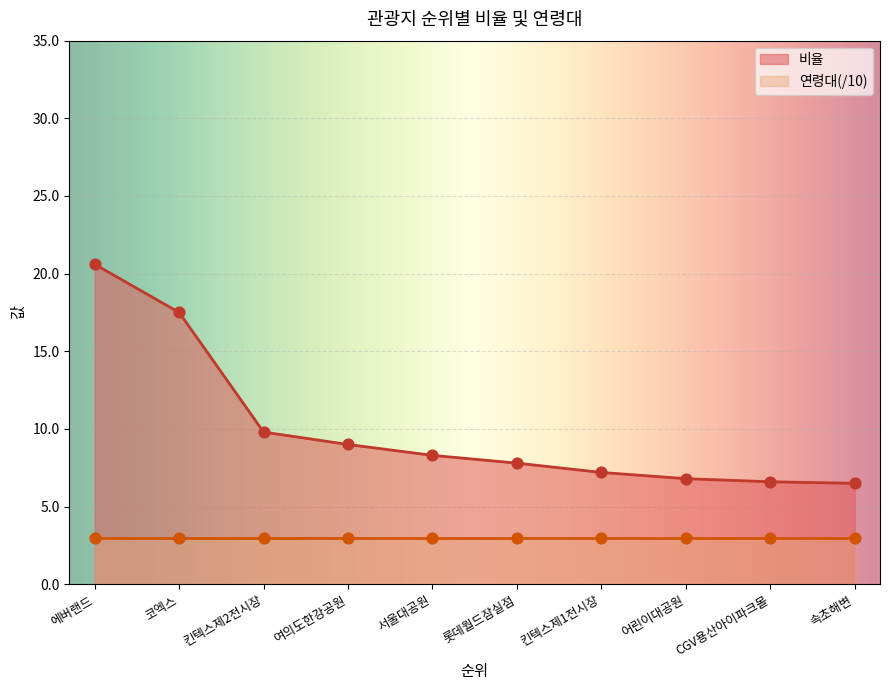

Between 킨텍스제1전시장 and 킨텍스제2전시장, which is larger?

킨텍스제2전시장